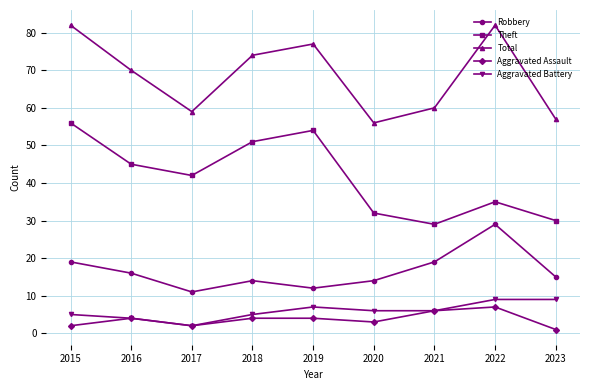

Is it true that Theft equals 53 at 2022?

False